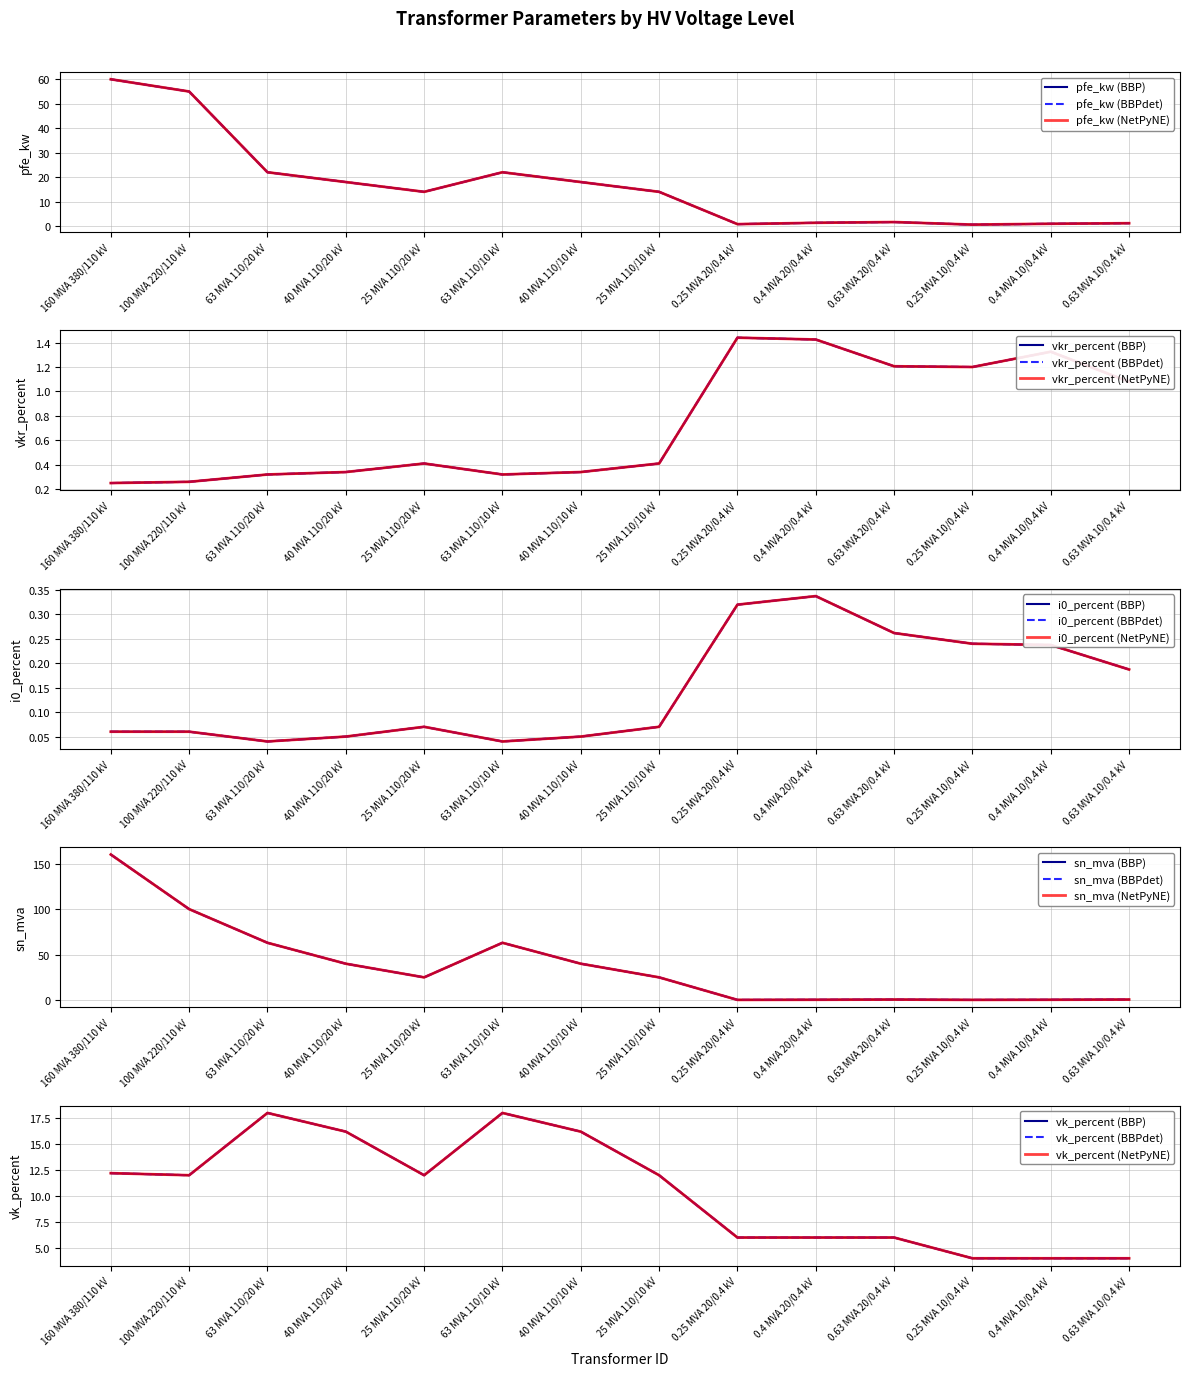

True or false: vkr_percent has more than 1 points higher than both neighbors.

True